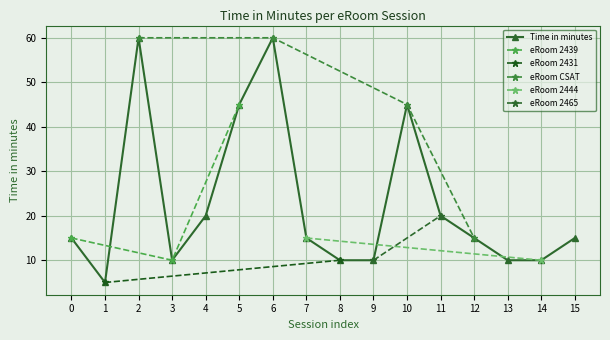

What is the minimum value shown in the chart?

5